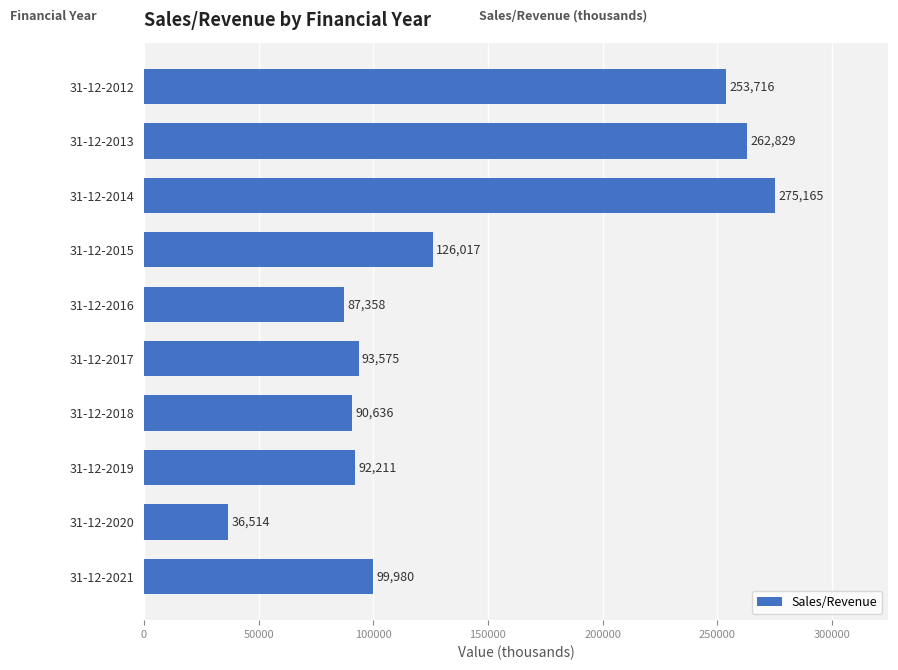

List the labels in order of value, largest first.

31-12-2014, 31-12-2013, 31-12-2012, 31-12-2015, 31-12-2021, 31-12-2017, 31-12-2019, 31-12-2018, 31-12-2016, 31-12-2020